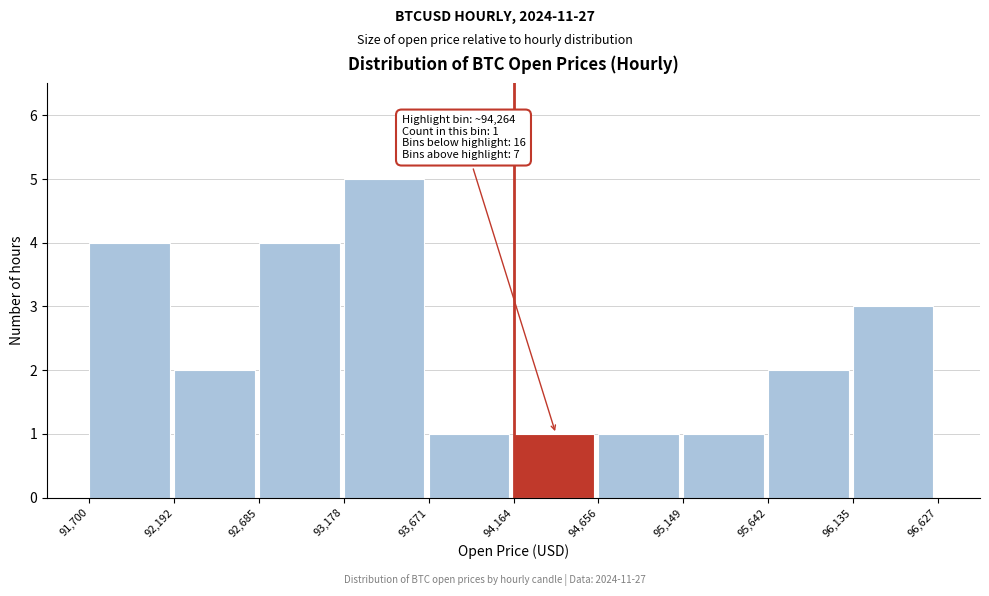

Over which range of the x-axis is the bar tallest?

93,178 to 93,671